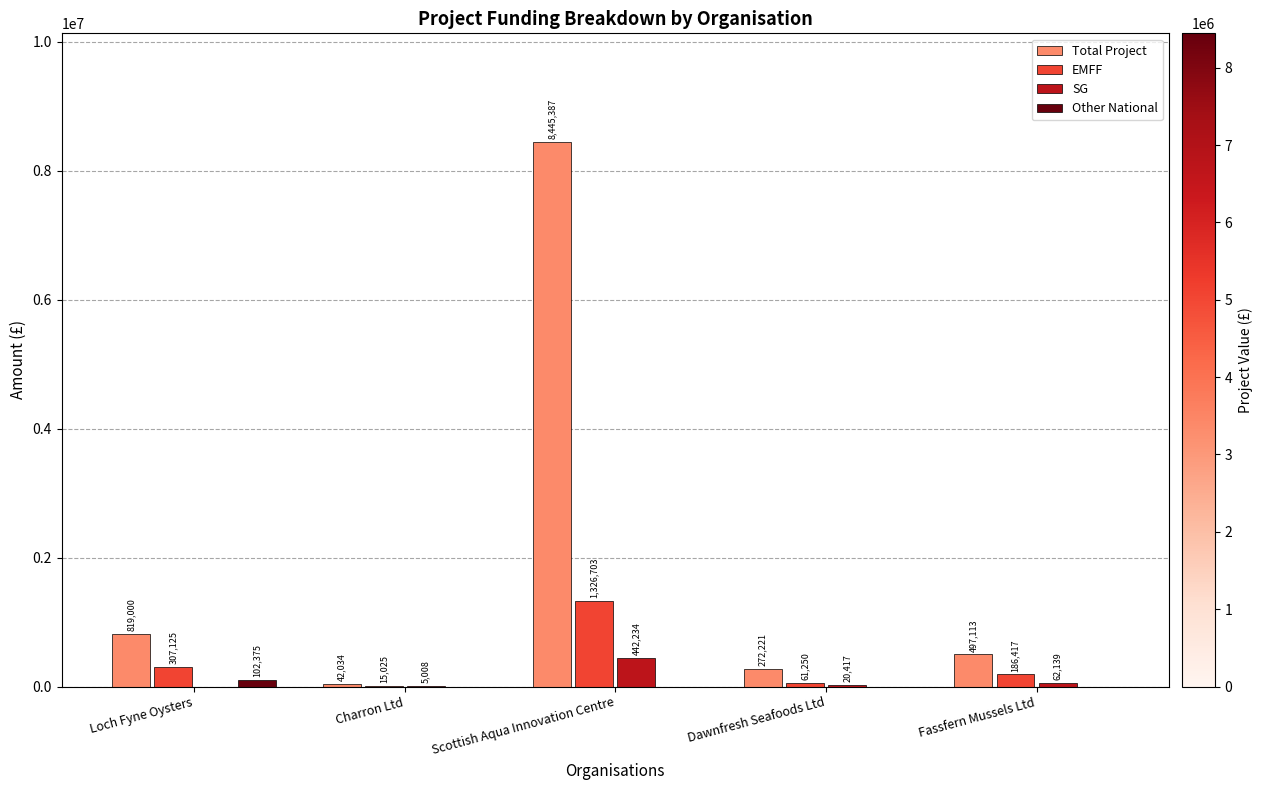

What is the maximum value shown in the chart?

8445387.0